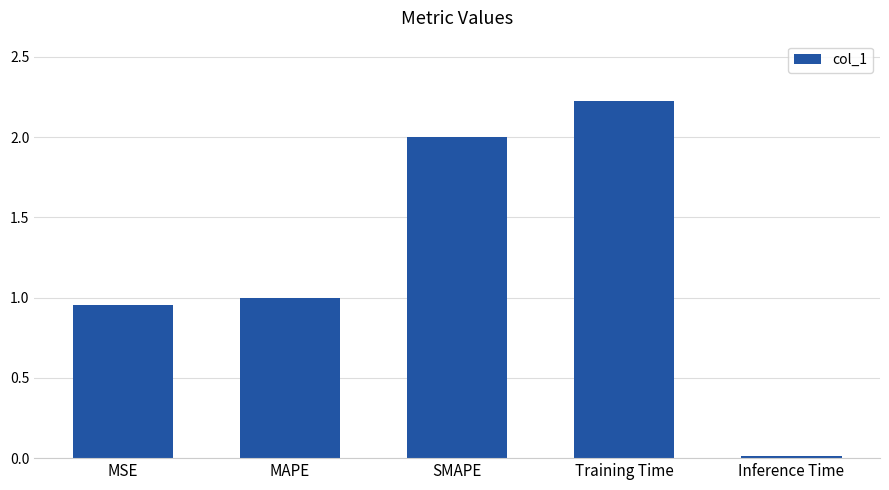

Rank the categories by value from highest to lowest.

Training Time, SMAPE, MAPE, MSE, Inference Time